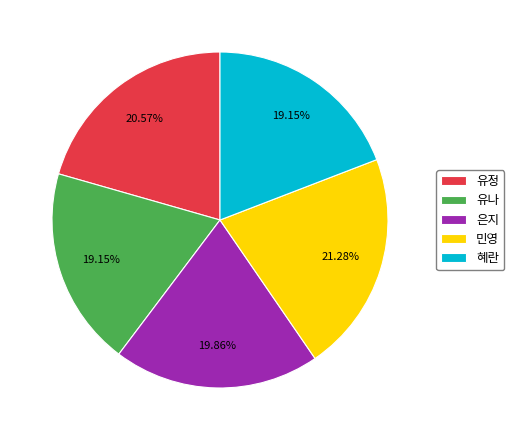

To the nearest percent, what is the combined percentage of 유정 and 혜란?

40%